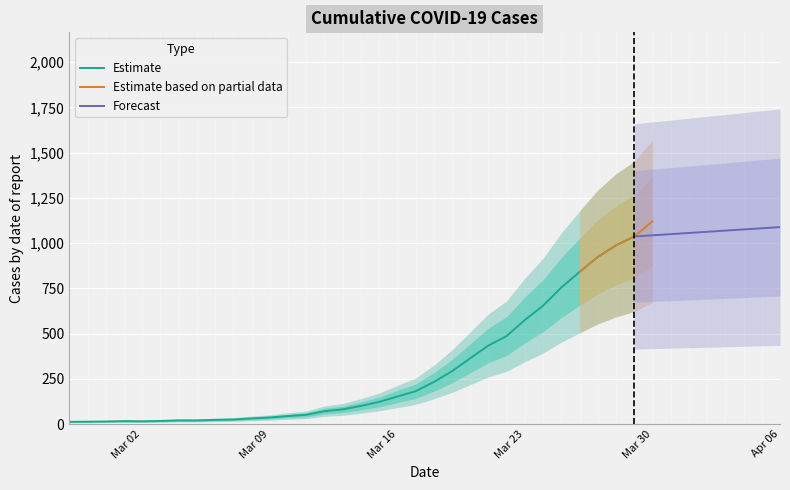

The value of Estimate at Mar 23 is 576. True or false?

True